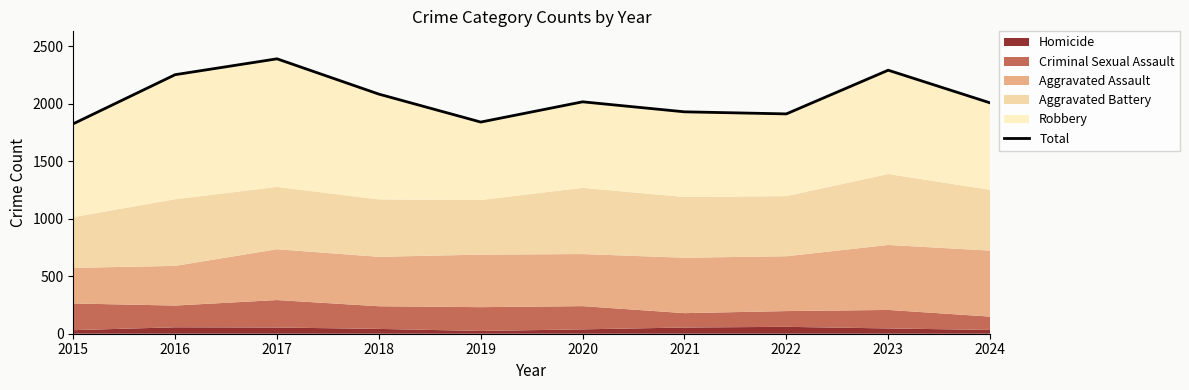

How many categories are shown in the chart?

10